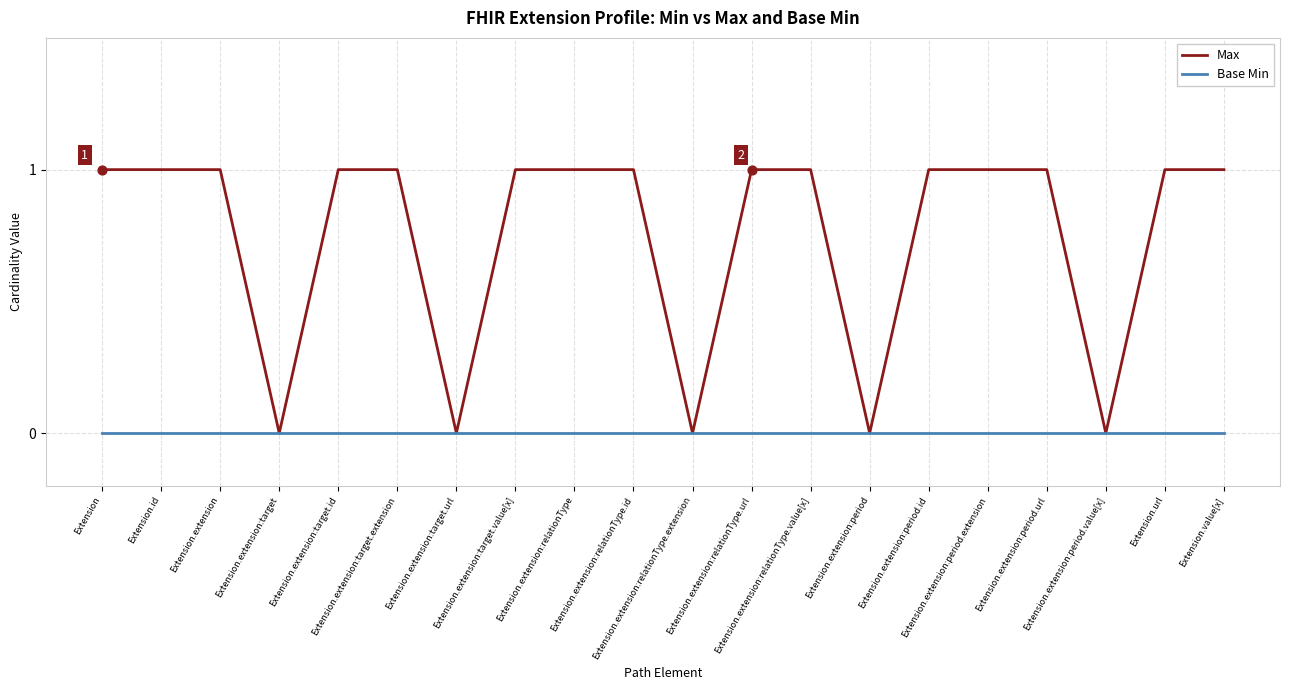

Which series has the widest spread of values?

Max